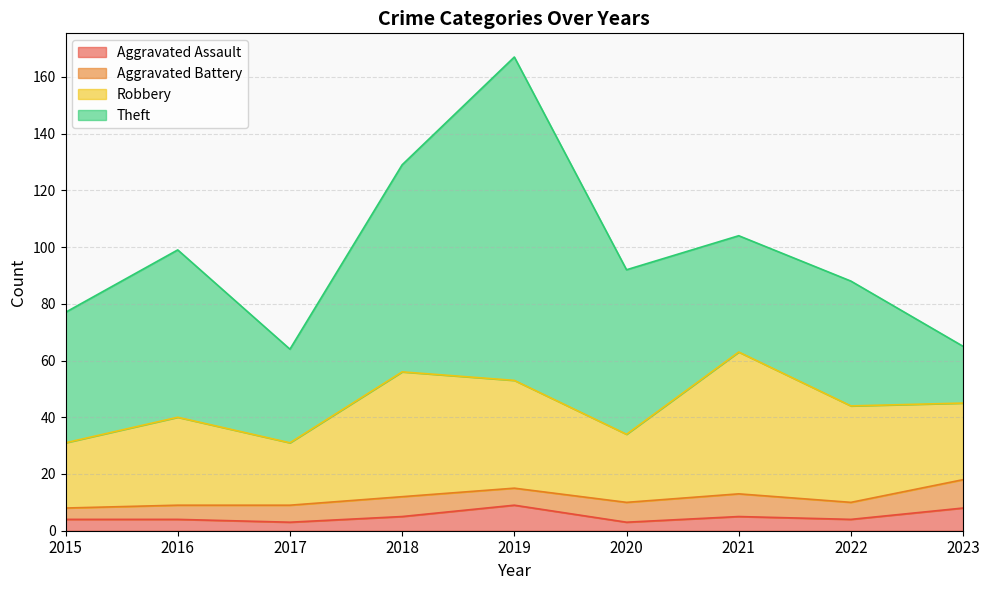

What value does the Robbery series have at 2020?

24